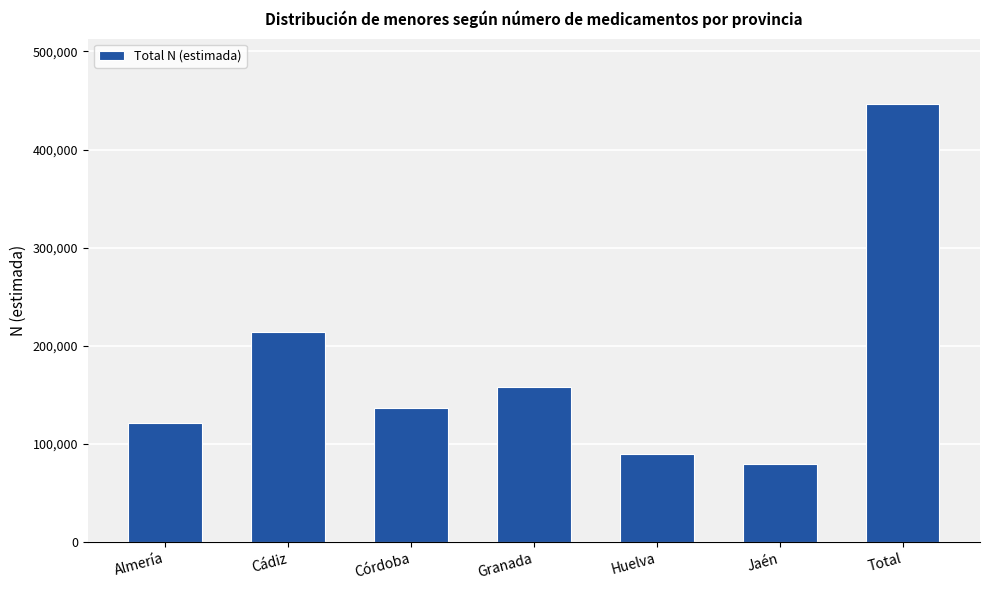

What is the sum of the values at Huelva and Almería?

211621